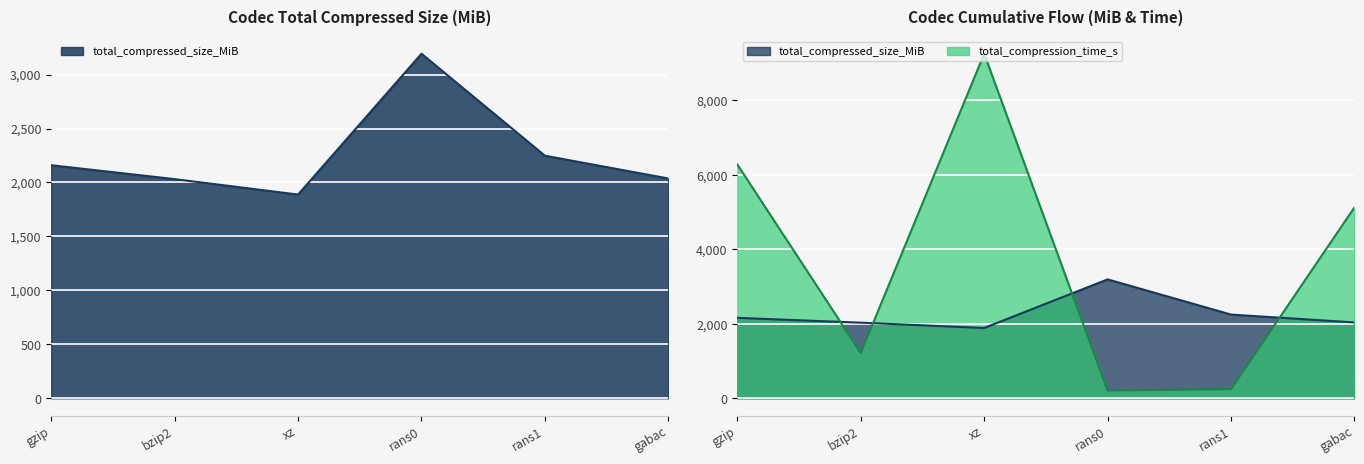

How many data points in total_compression_time_s are less than 5127?

3